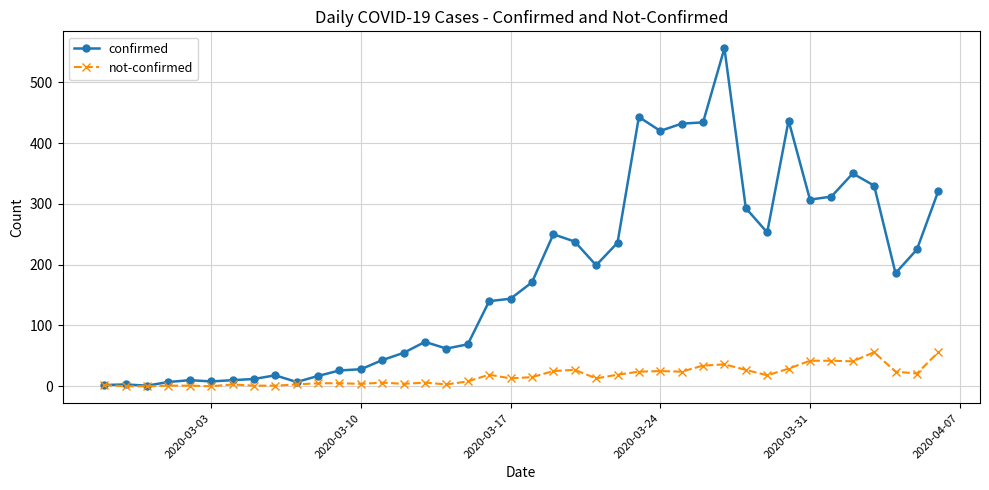

List the series in order of their peak value, lowest first.

not-confirmed, confirmed